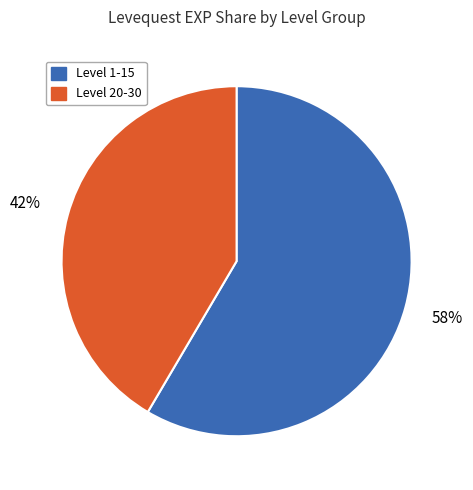

Is it true that Level 1-15 is 58% of the pie?

True